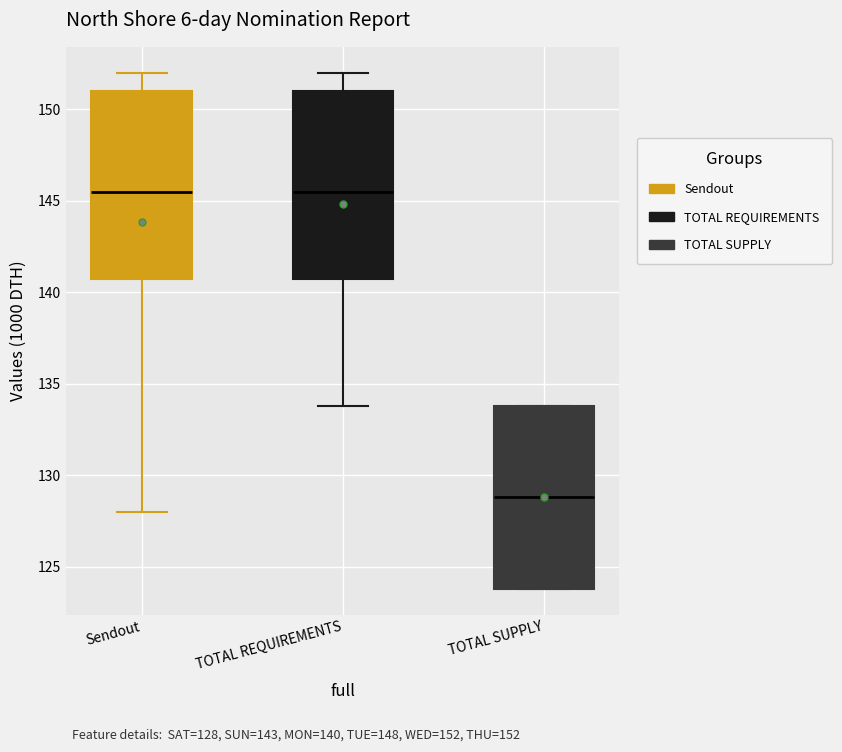

Where does the lower whisker of the box for Sendout end on the y-axis? The values are not printed on the chart, so give them approximately, as read against the axis.

128.0